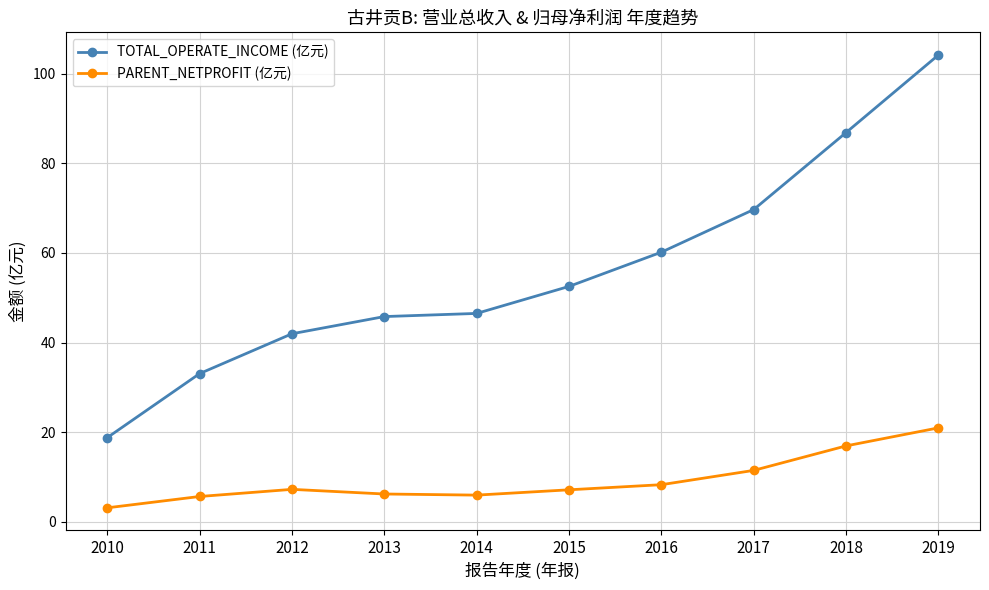

What is the minimum value for TOTAL_OPERATE_INCOME (亿元)?

18.8